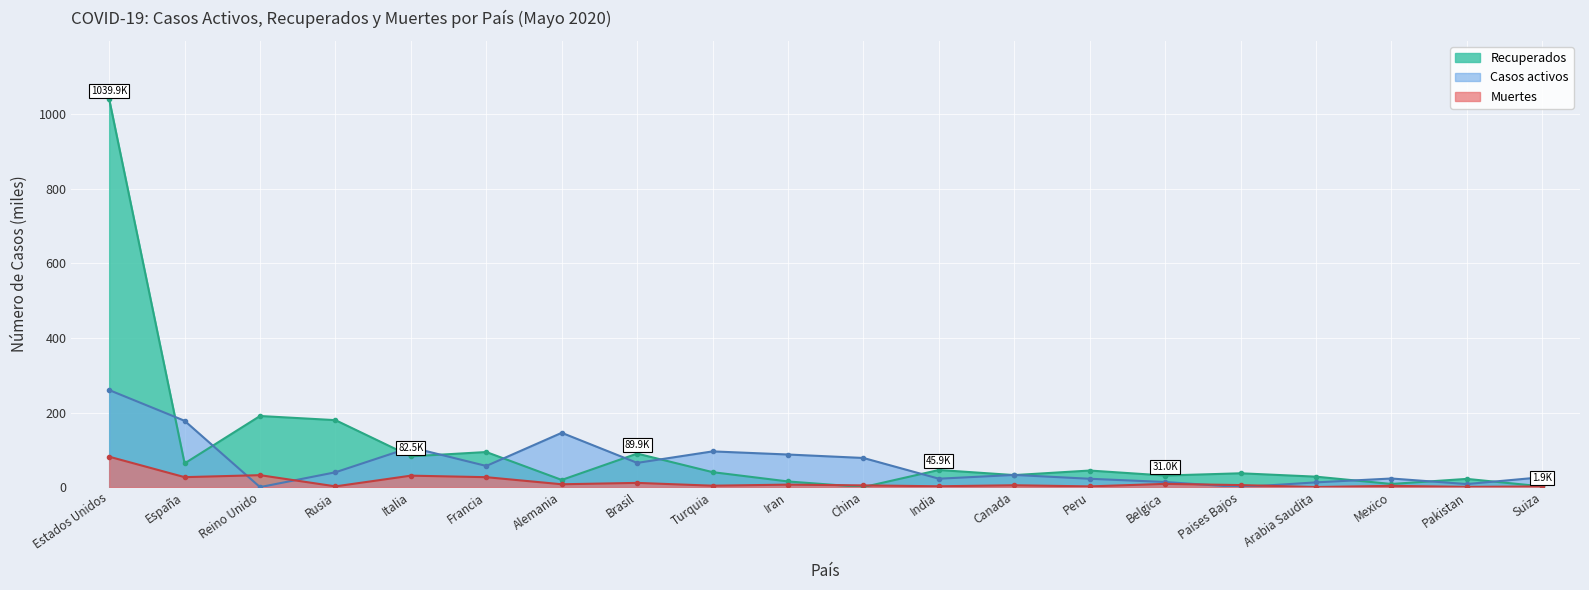

Reading right to left, extract all data points from this chart.

Casos activos: 26.6	8.2	23.1	12.7	0.0	13.7	22.4	32.7	22.5	78.1	87.4	95.8	65.0	145.6	56.7	106.6	39.8	0.0	177.8	260.2
Recuperados: 1.9	22.1	8.5	28.0	37.1	31.0	44.5	32.3	45.9	0.1	15.2	40.1	89.9	19.3	94.1	82.5	179.5	190.7	63.6	1039.9
Muertes: 1.8	0.7	3.5	0.3	5.5	8.7	2.0	5.0	2.3	4.6	6.7	3.8	11.3	7.7	26.6	30.7	2.0	32.1	26.7	81.6